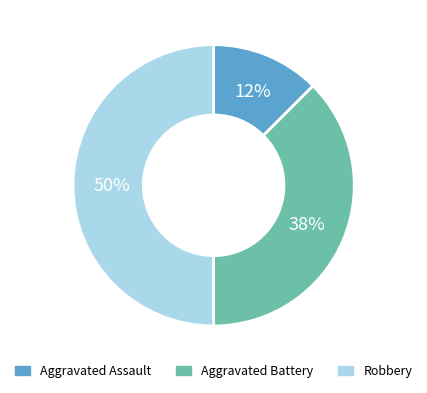

Which category has the biggest portion of the pie?

Robbery